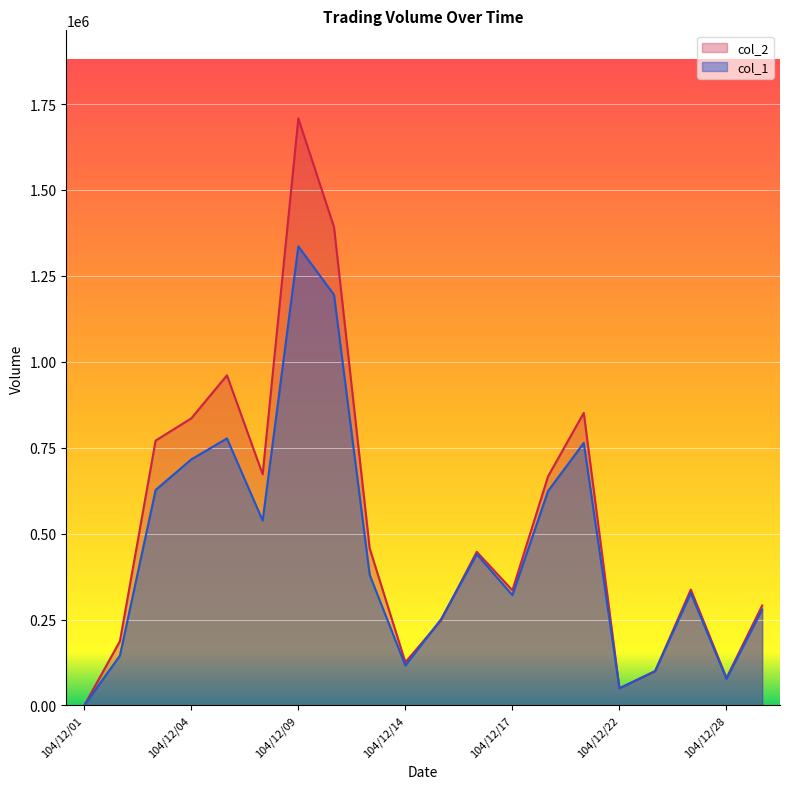

At which category is the sum across all series the highest?

104/12/09